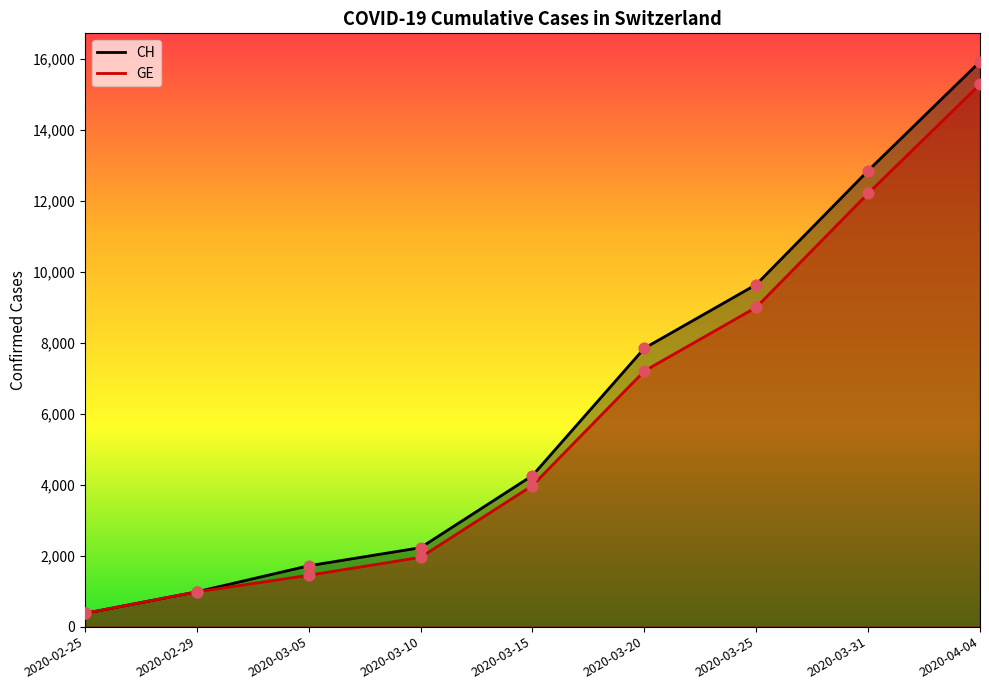

Which series reaches the minimum Y coordinate?

CH